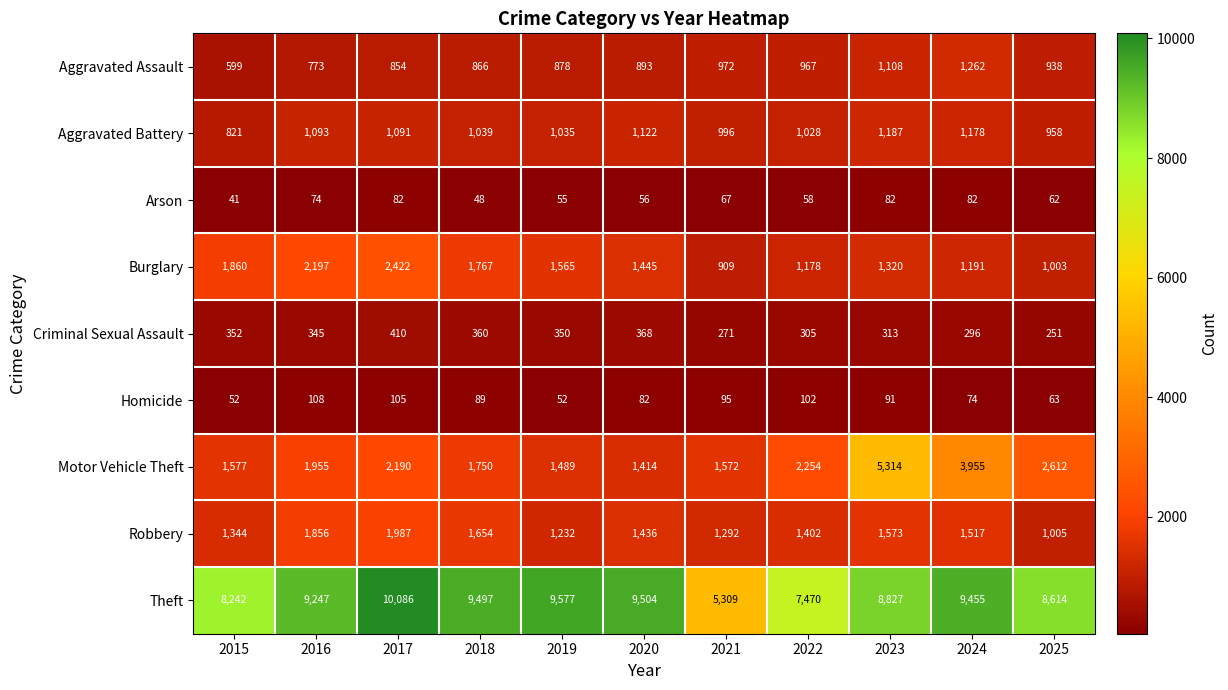

How many data points does each series have?

11